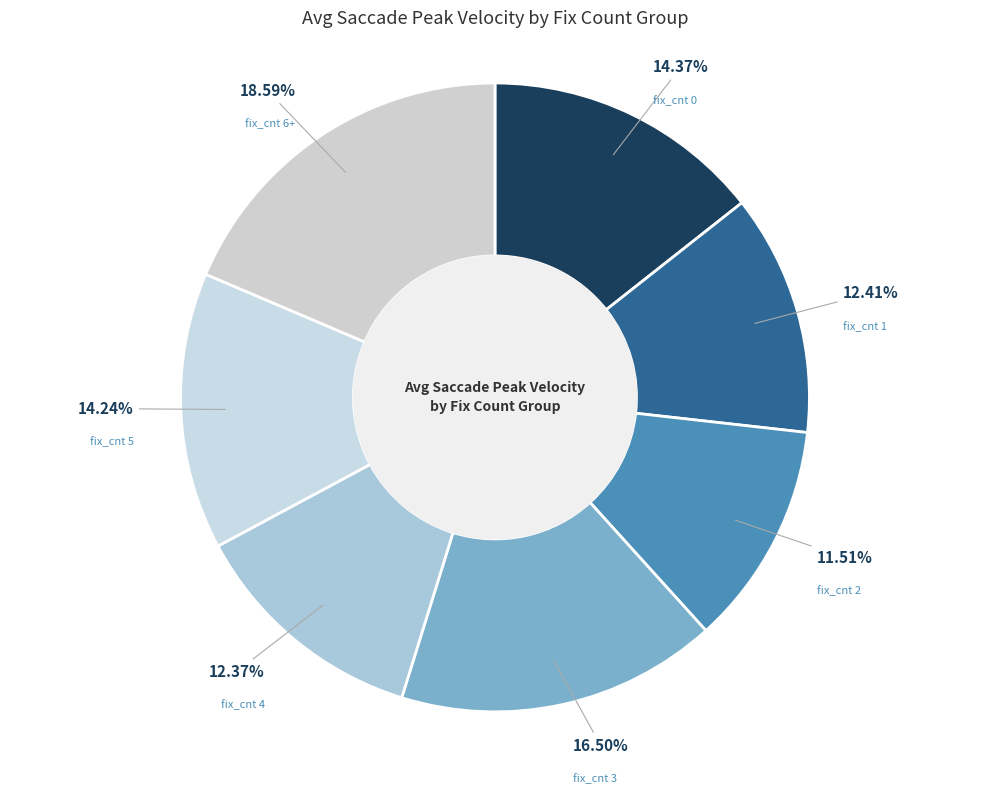

What portion of the pie excludes fix_cnt 0?

85.6%